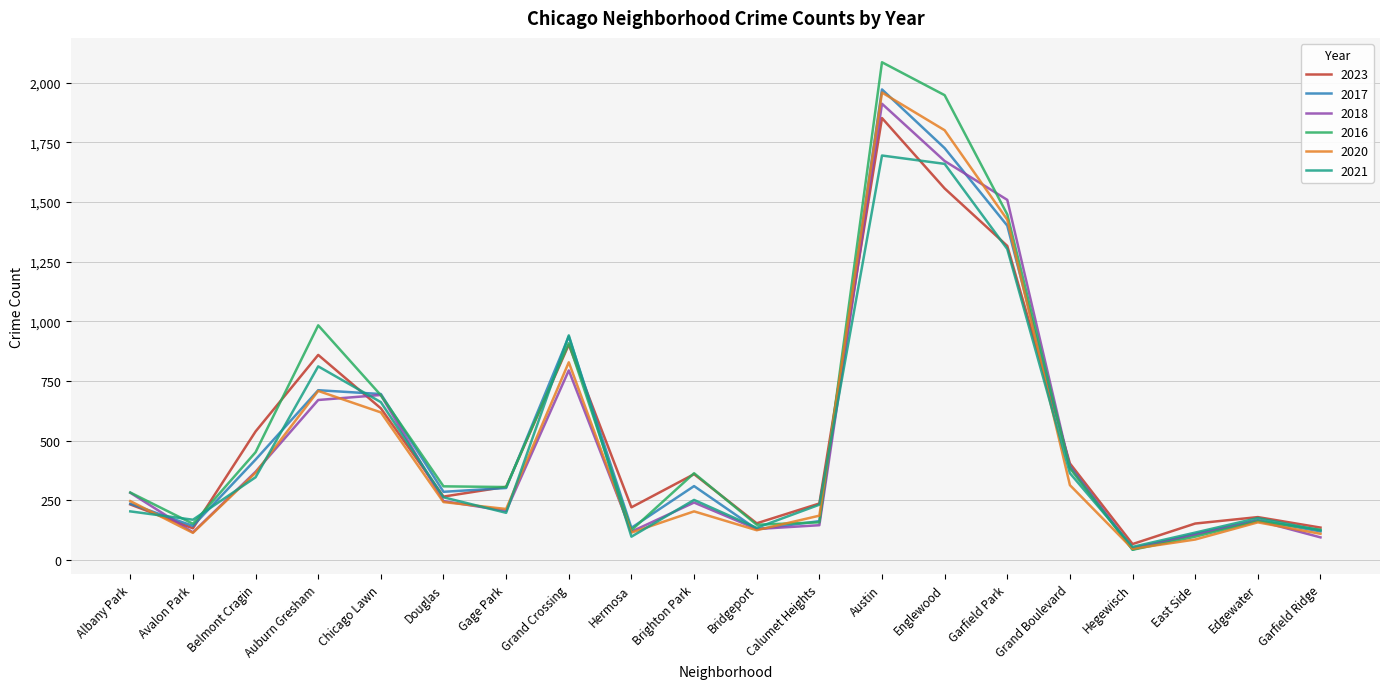

Is it true that 2016 equals 244 at Avalon Park?

False